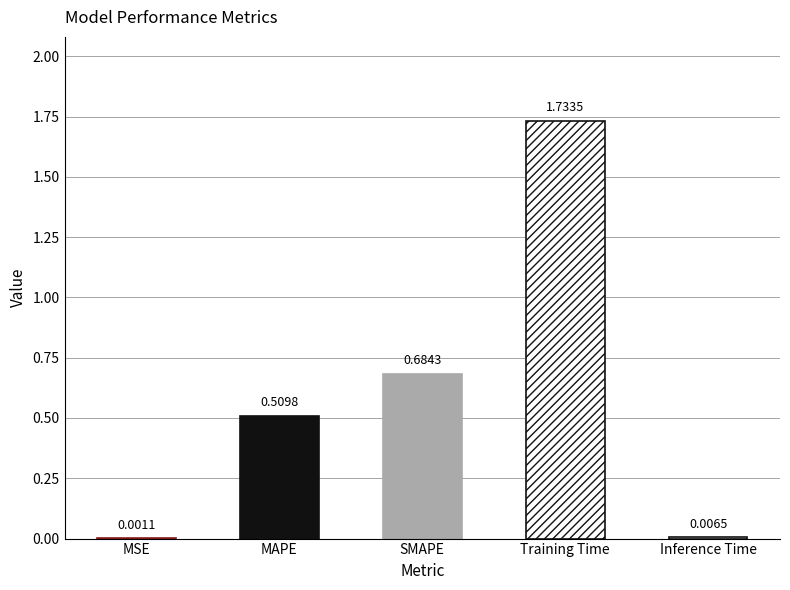

List the labels in order of value, smallest first.

MSE, Inference Time, MAPE, SMAPE, Training Time